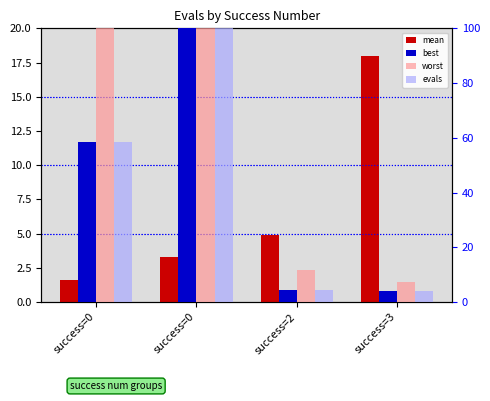

The value of mean at success=3 is 18.0. True or false?

True